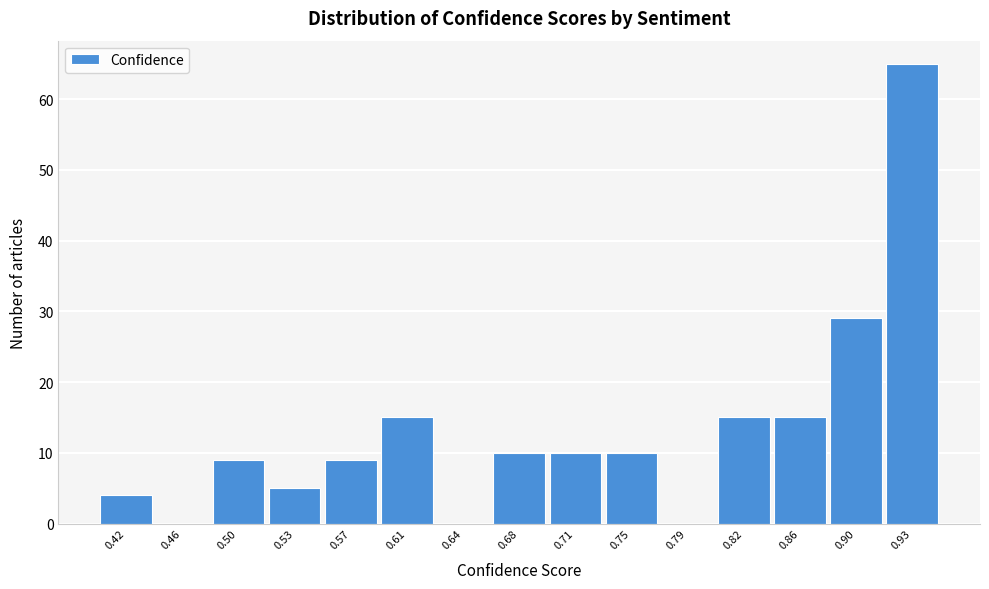

Reading right to left, transcribe all the data shown in this chart.

0.93=65	0.90=29	0.86=15	0.82=15	0.79=0	0.75=10	0.71=10	0.68=10	0.64=0	0.61=15	0.57=9	0.53=5	0.50=9	0.46=0	0.42=4